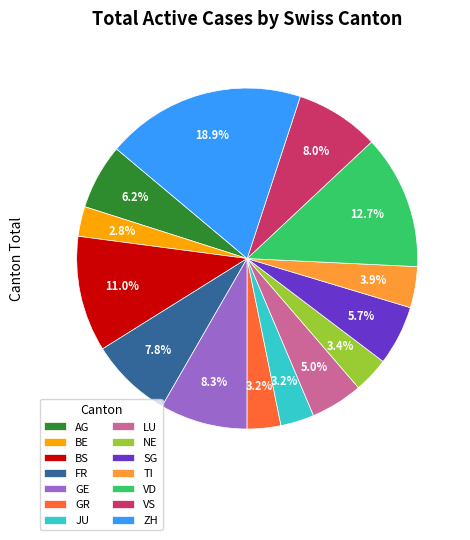

To the nearest percent, what percentage of the pie is JU?

3%